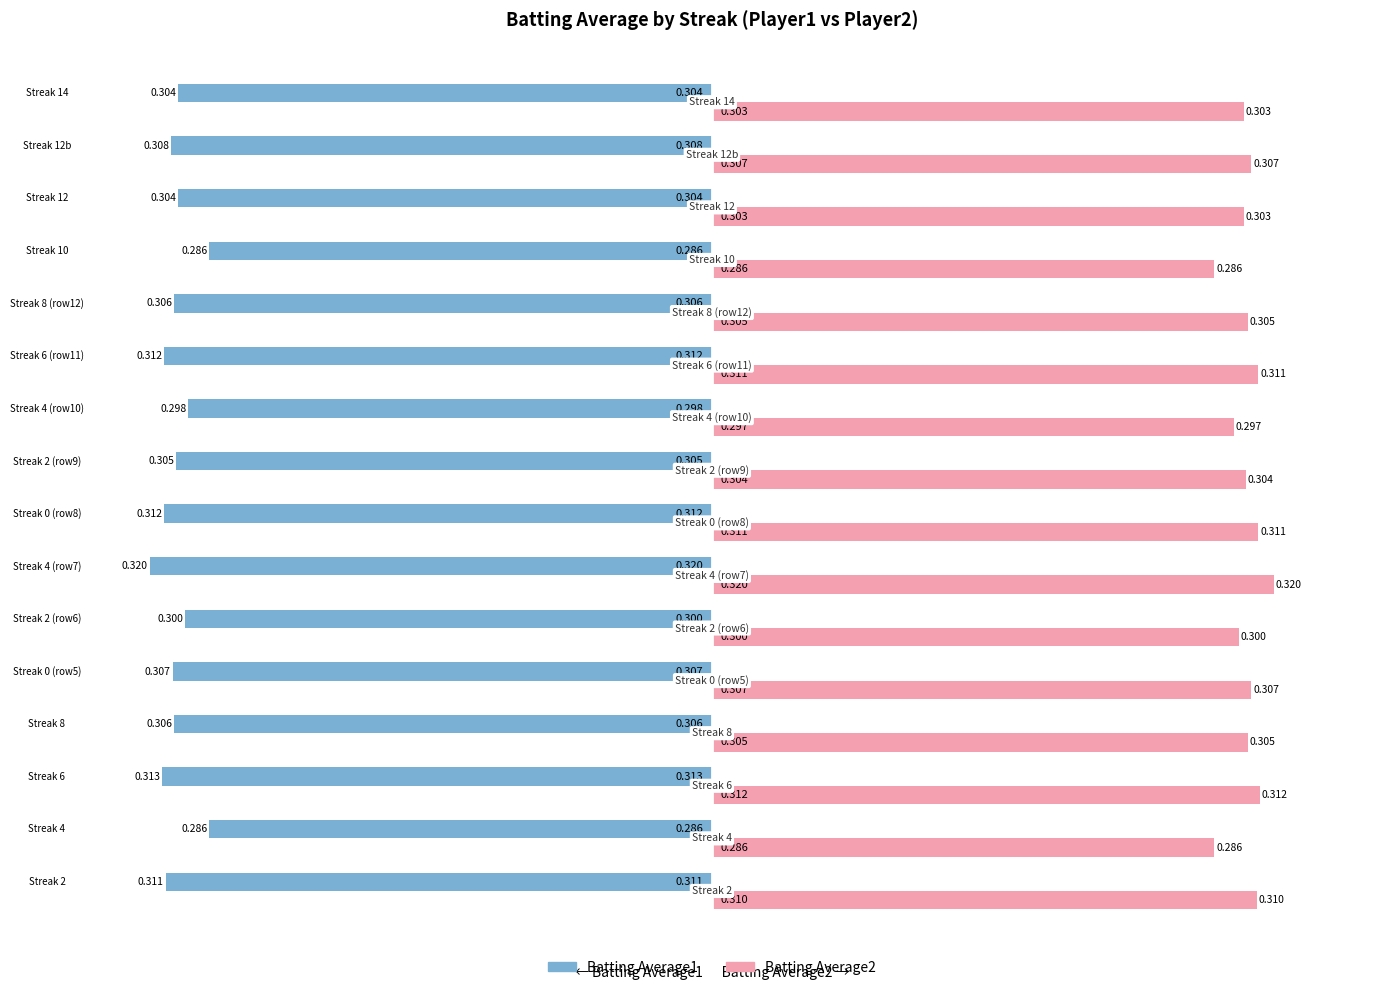

How many data points does each series have?

16